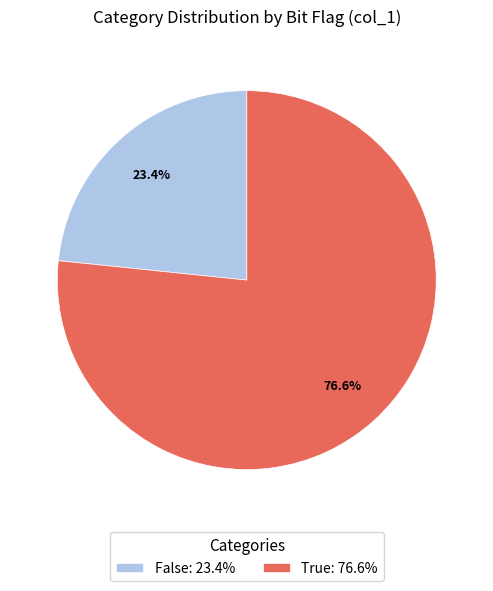

To the nearest percent, what is the average slice percentage?

50%